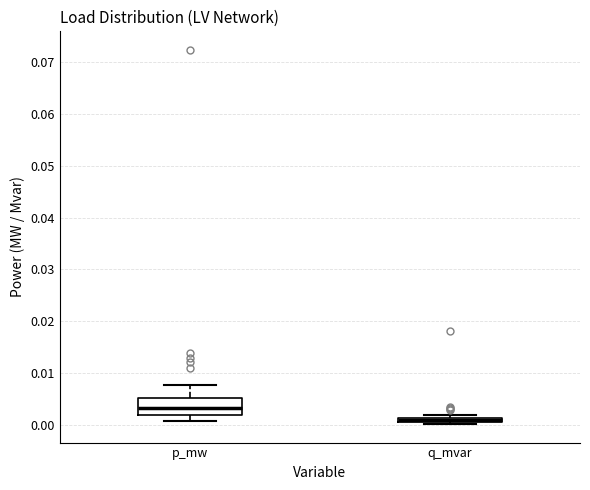

Which box is the tallest, from its lower edge to its upper edge?

p_mw